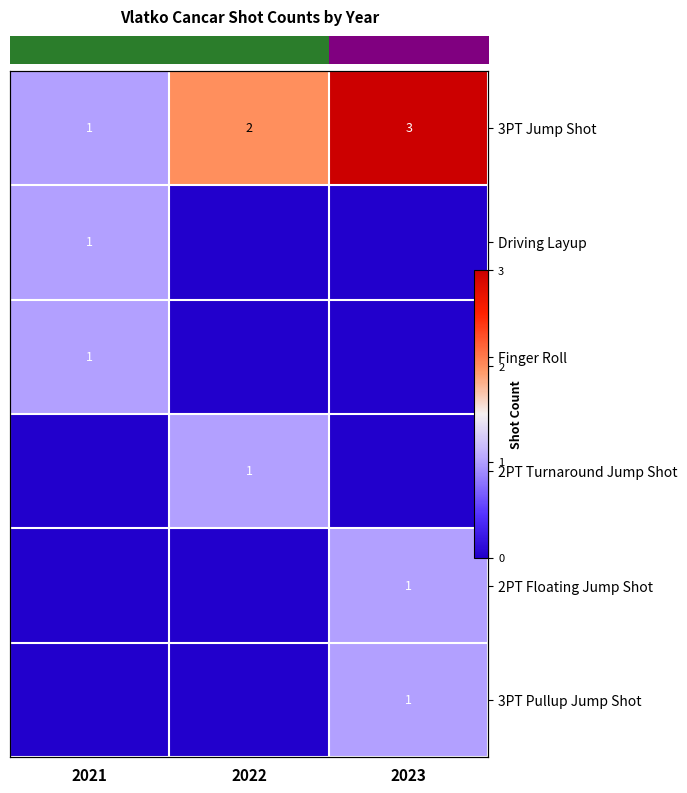

How many data points in row_1 are above 0?

1